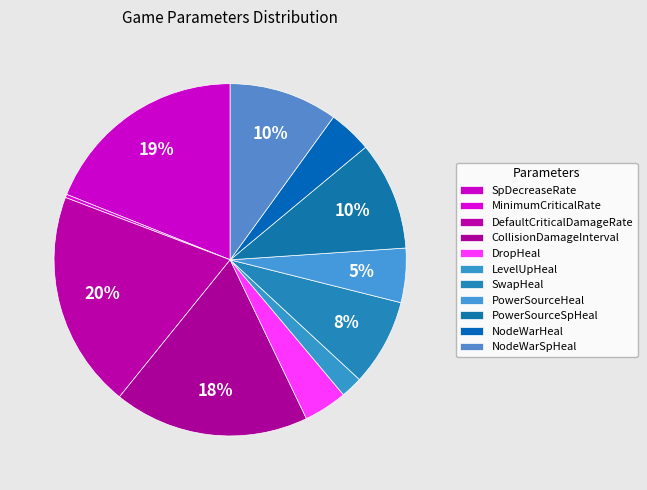

How many segments does this pie chart have?

11